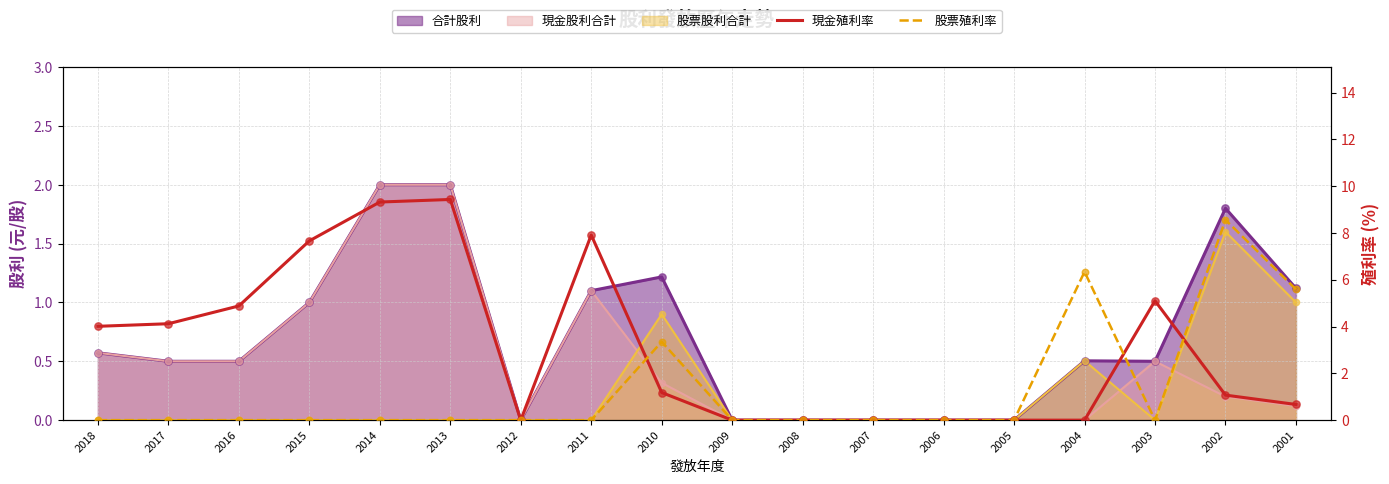

At how many categories does at least one series exceed 1?

12